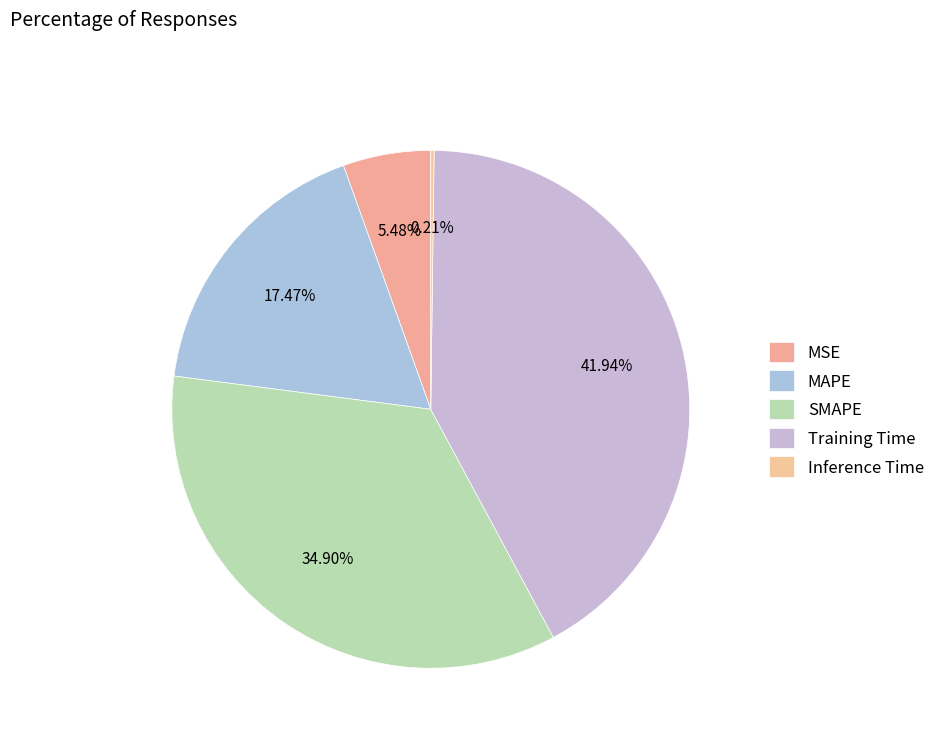

Does any single category account for the majority?

No